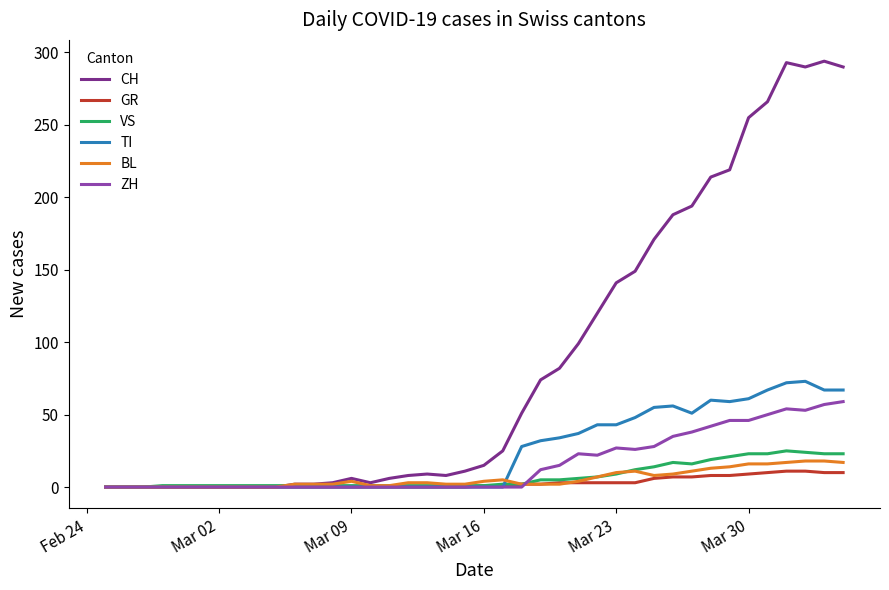

What is the greatest value displayed?

294